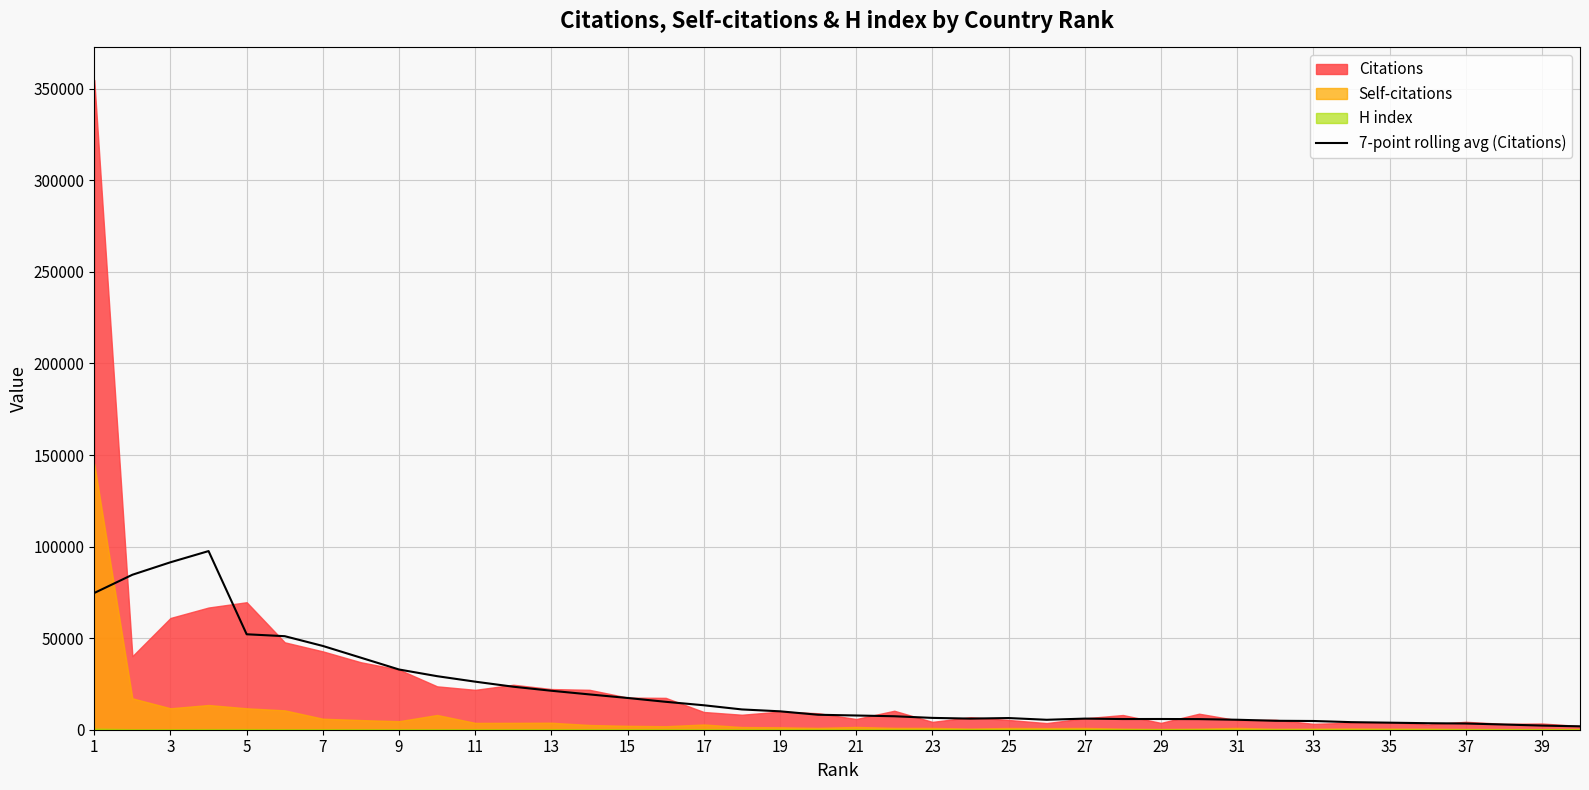

Approximately how many times larger is the value at 33 compared to 31?

0.8